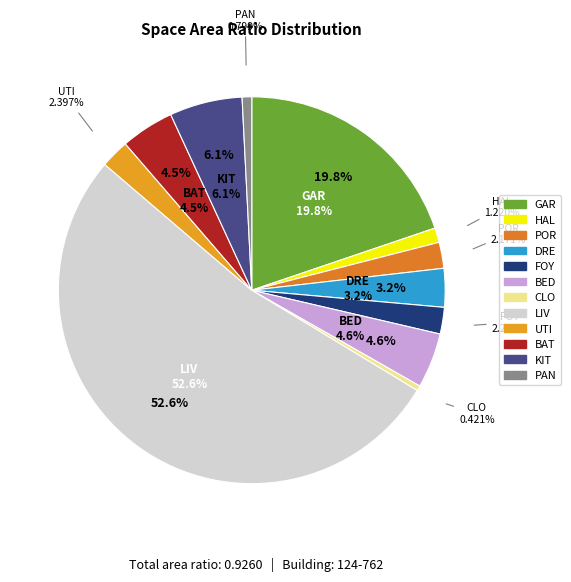

The FOY slice represents 1% of the pie. True or false?

False